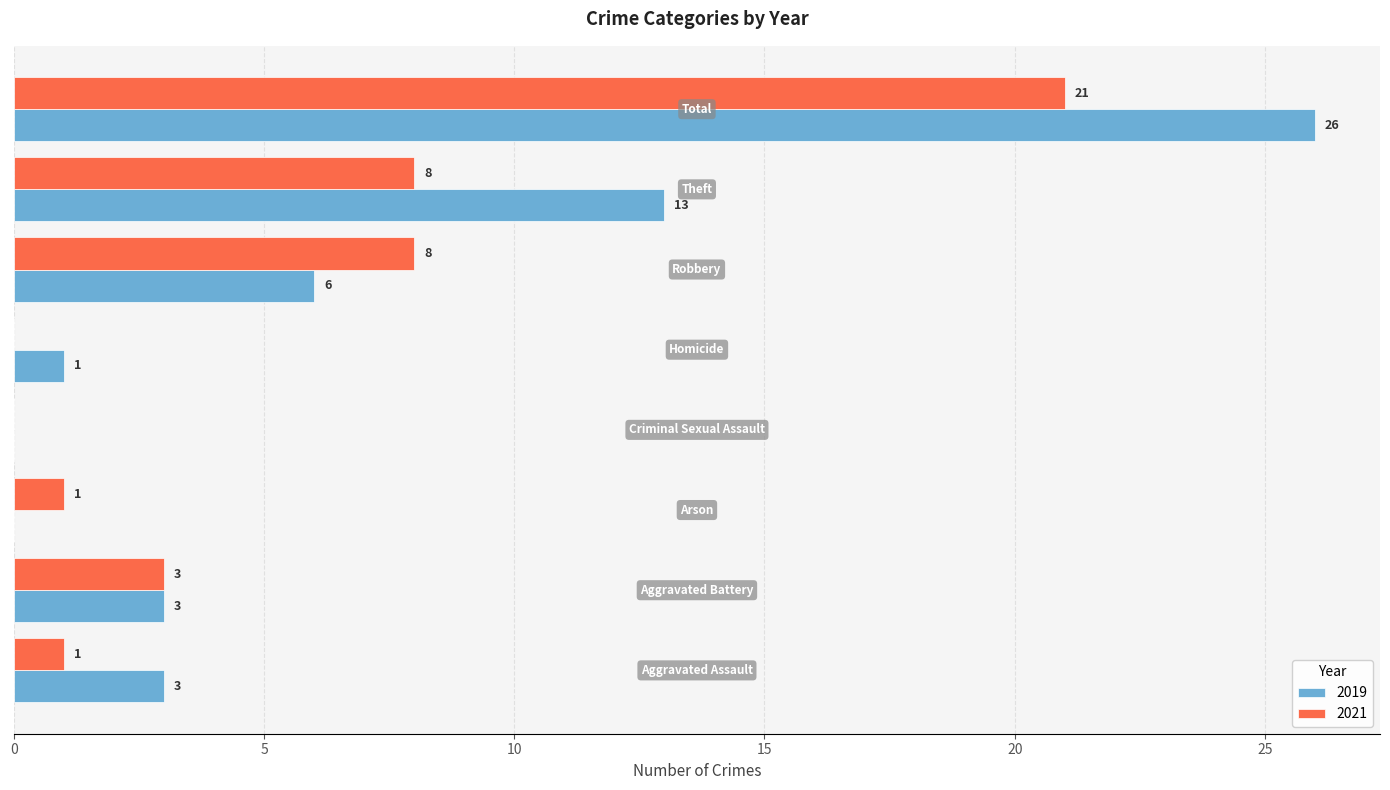

Which series has the largest total across all categories?

2019